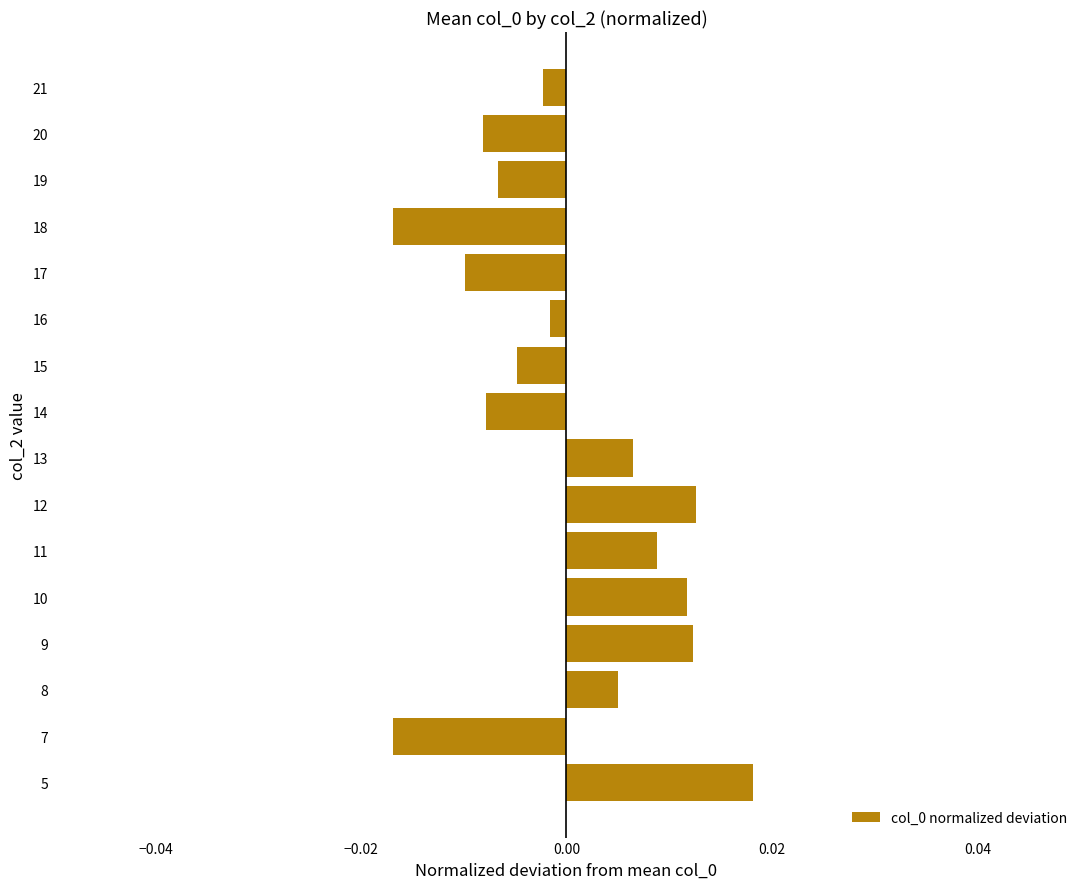

How many bars are there in total?

16